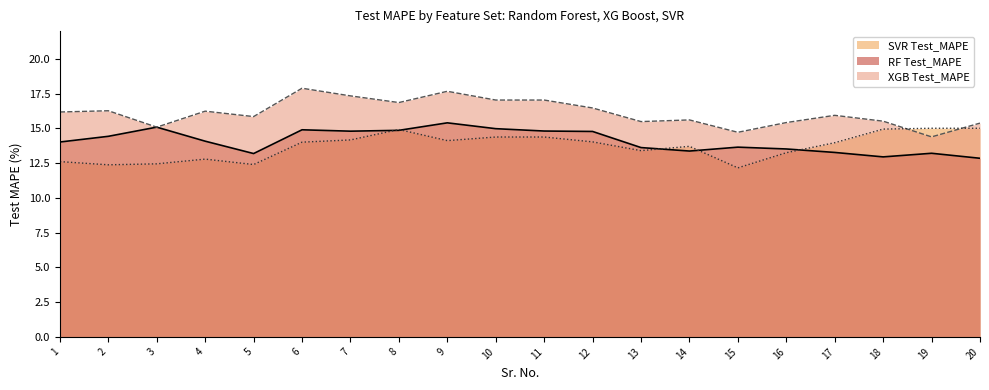

In RF Test_MAPE, how many points are lower than both neighbors (excluding endpoints)?

4